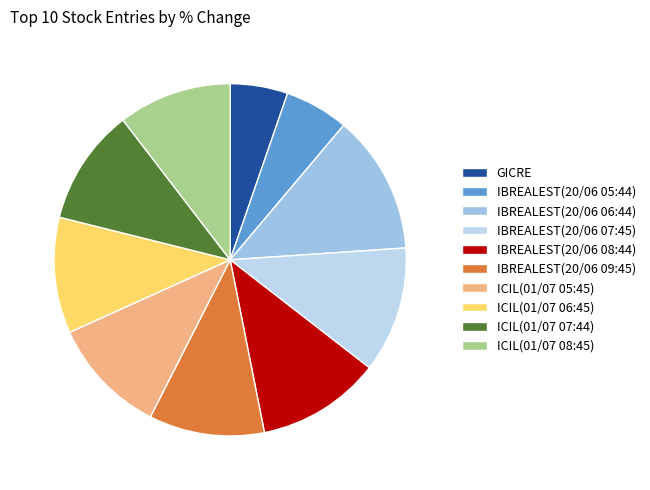

To the nearest percent, what is the difference between the largest and smallest slice percentages?

7%